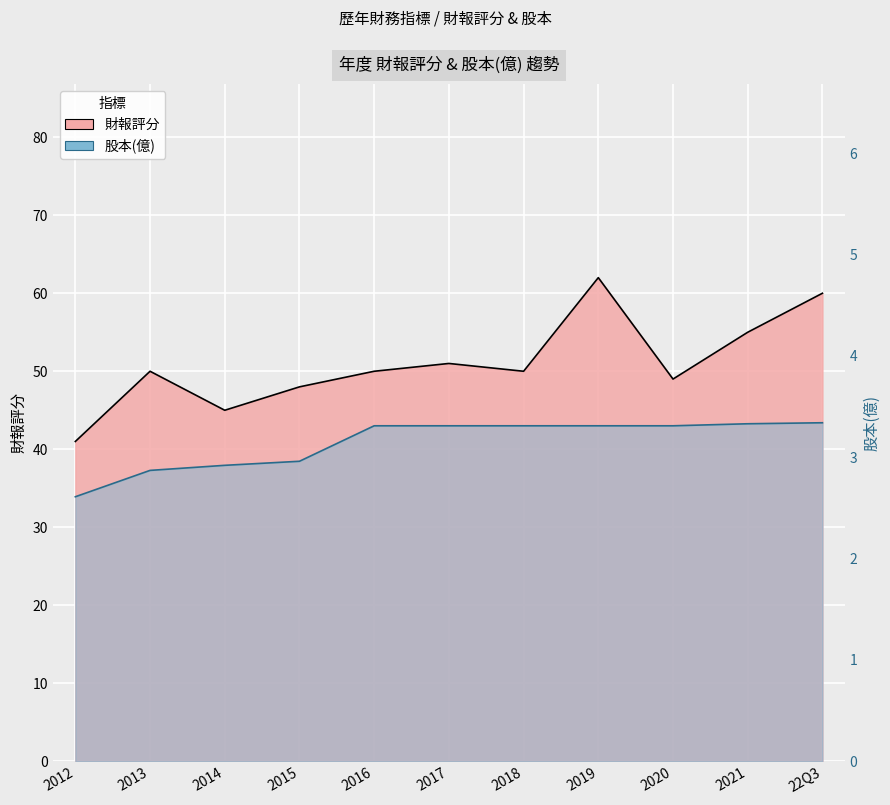

Which has a higher value, 2016 or 2012?

2016